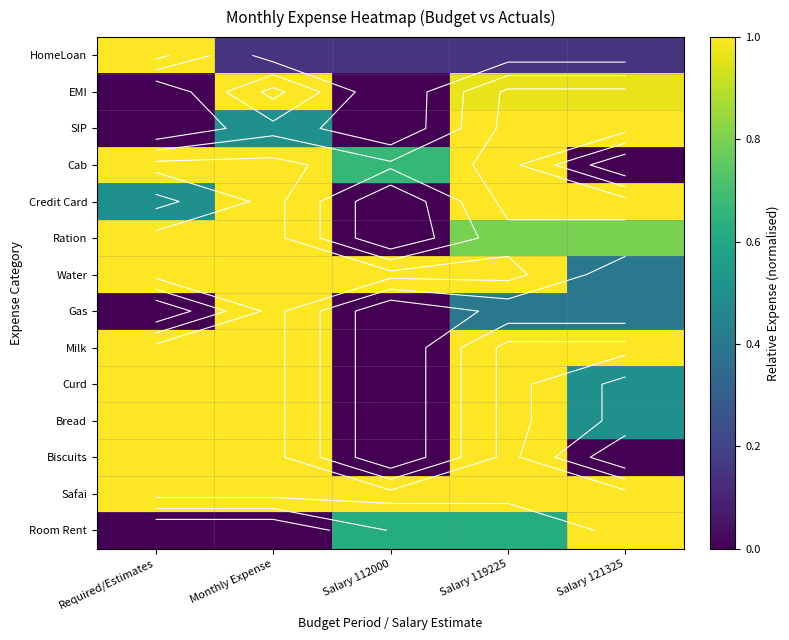

List the series in order of their peak value, lowest first.

HomeLoan, EMI, SIP, Cab, Credit Card, Ration, Water, Gas, Milk, Curd, Bread, Biscuits, Safai, Room Rent